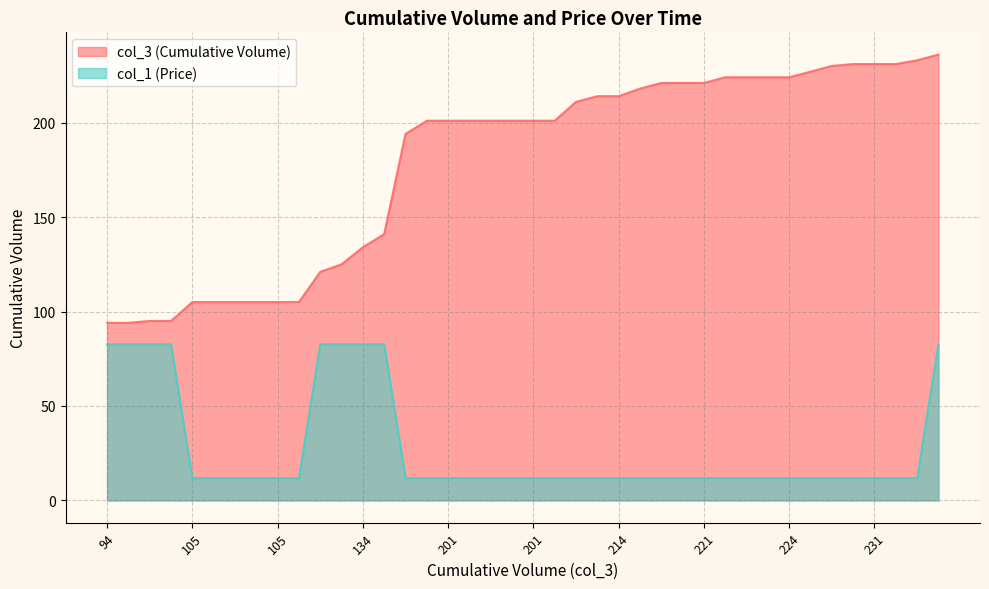

At which category is the sum across all series the highest?

236